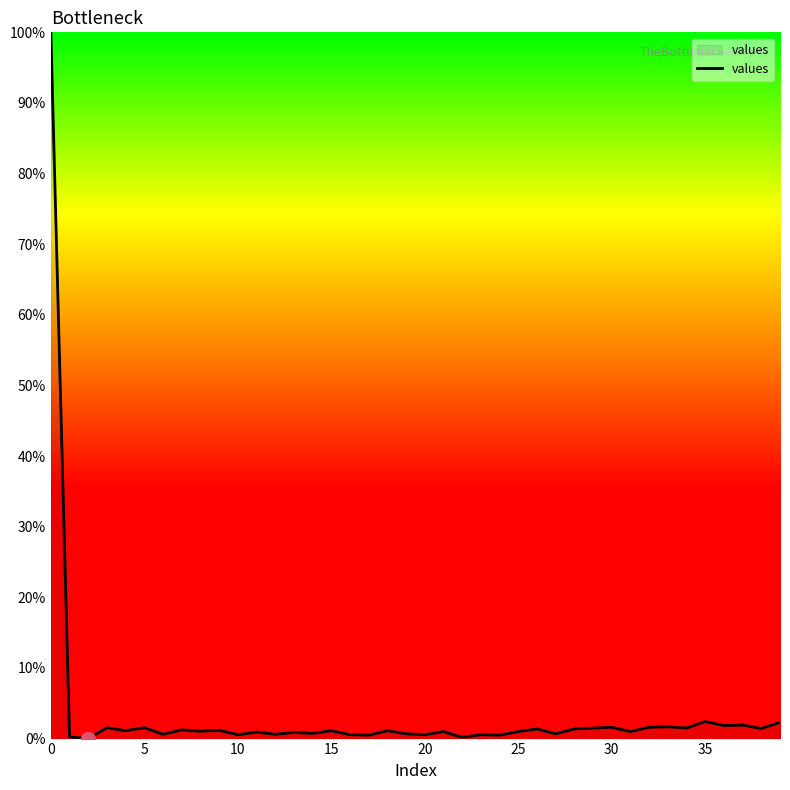

What is the difference between the maximum and minimum values?

100.0